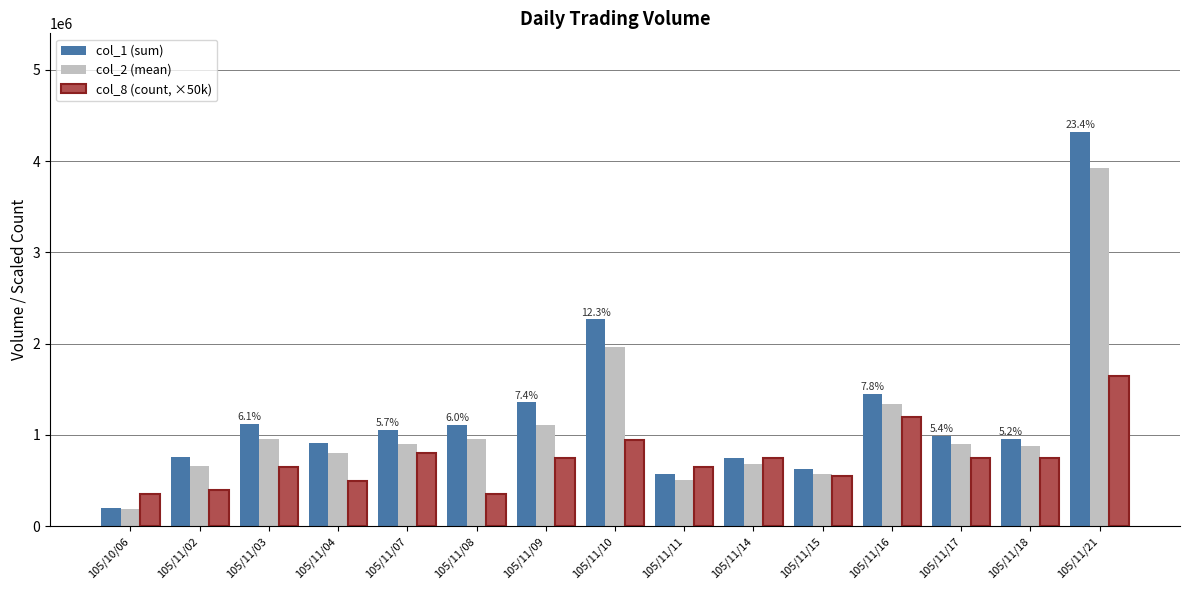

True or false: col_2 (mean) has a value of 3929850 at 105/11/21.

True